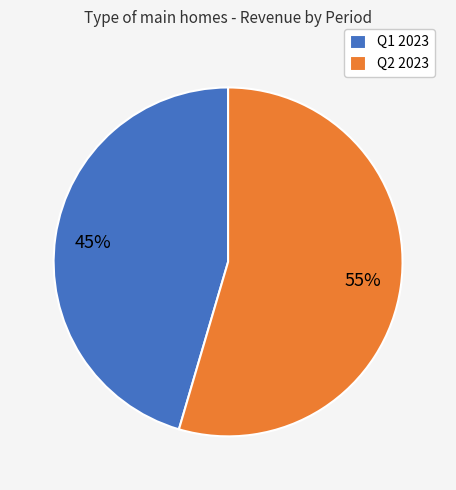

To the nearest percent, what percentage of the pie is Q2 2023?

55%